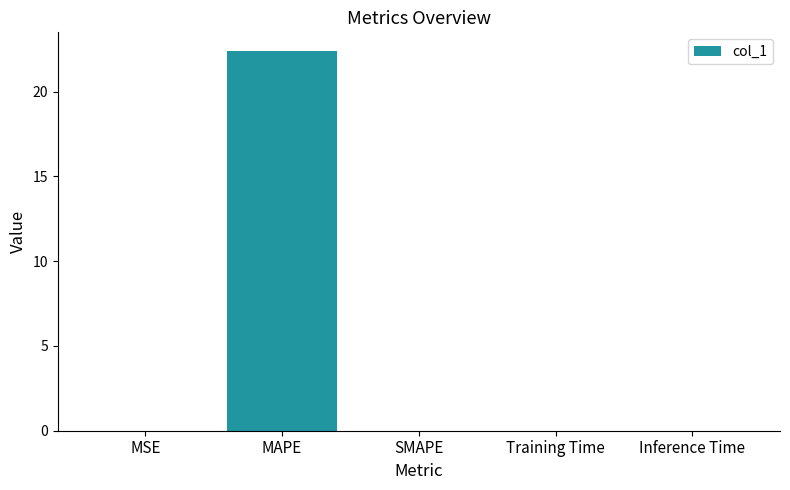

The value at SMAPE is 0.0. True or false?

True